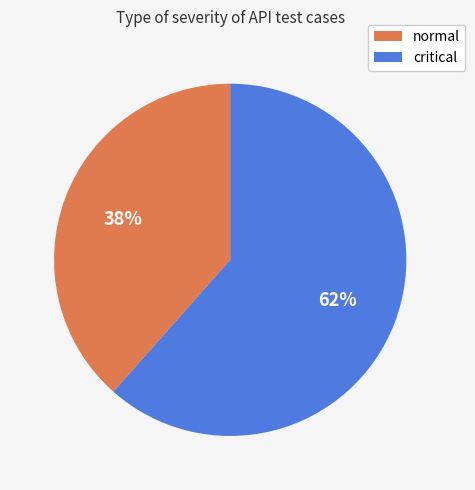

Which slice is the smallest?

normal